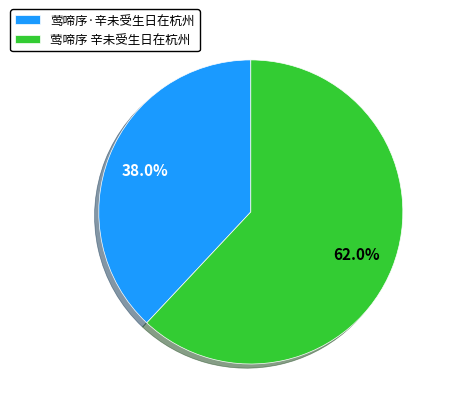

Which slice is the smallest?

莺啼序·辛未受生日在杭州